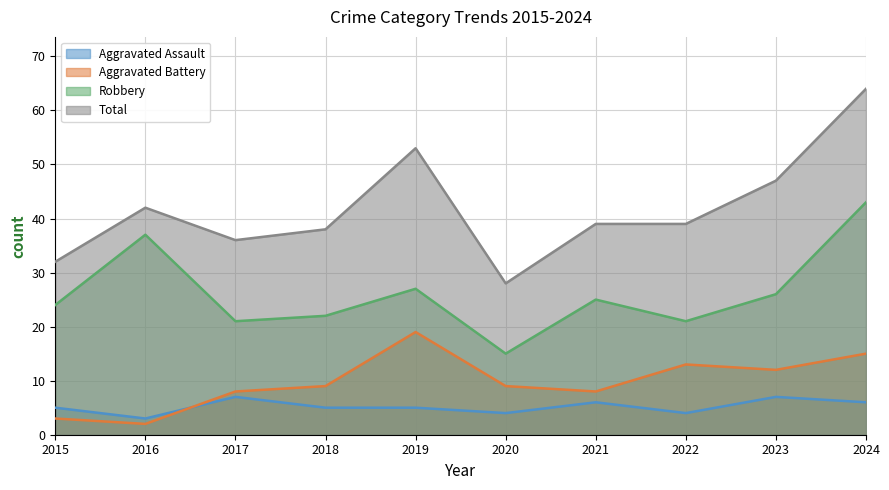

What is the value of the Robbery point at the 1st from the left?

24